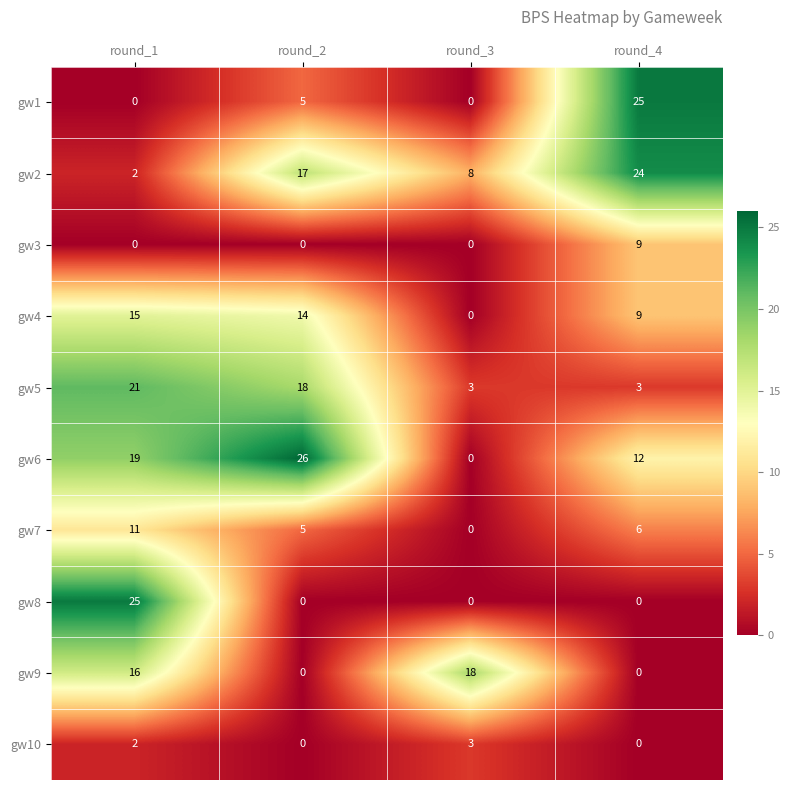

What is the difference between the second highest and second lowest values in the gw6 series?

7